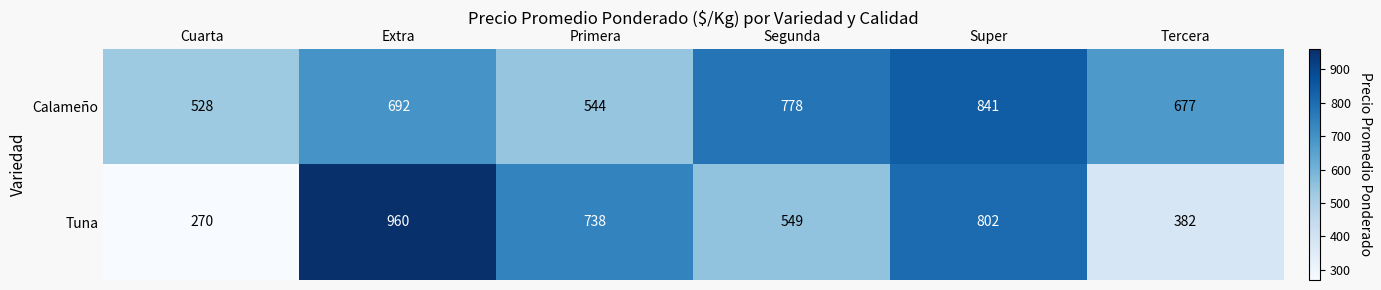

What is the average value of the Calameño series?

677